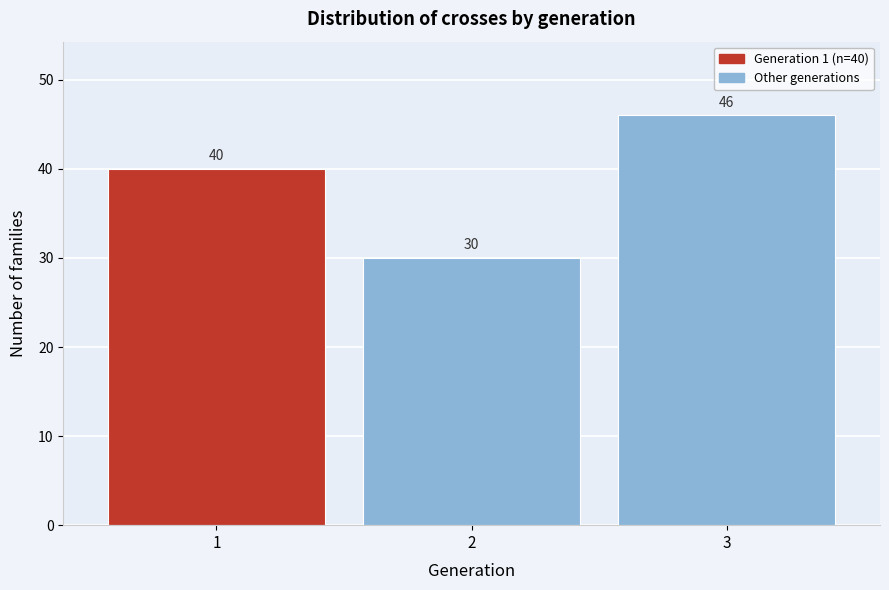

Reading right to left, what are all the values shown in this chart?

3=46	2=30	1=40